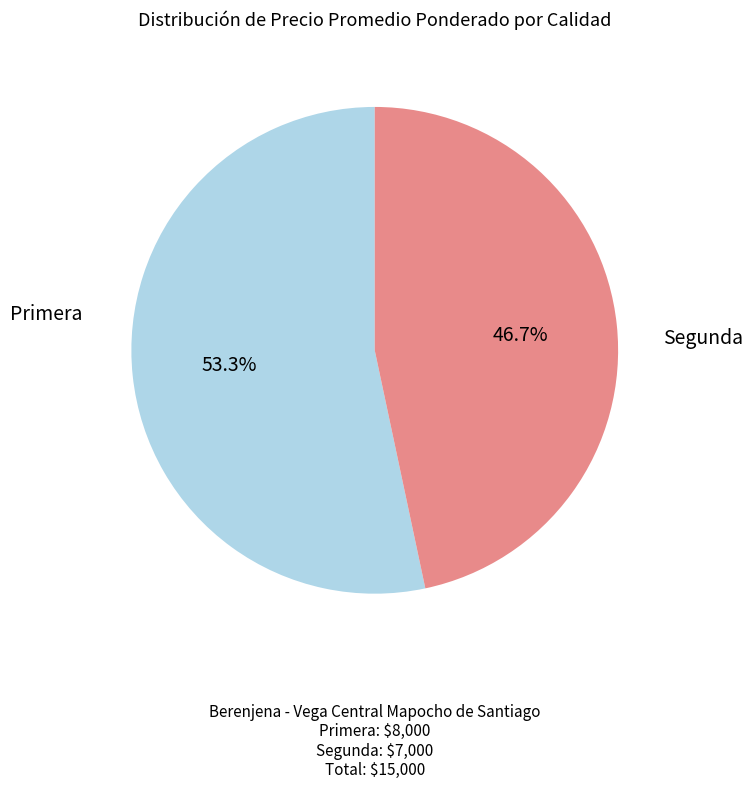

Which category has the biggest portion of the pie?

Primera